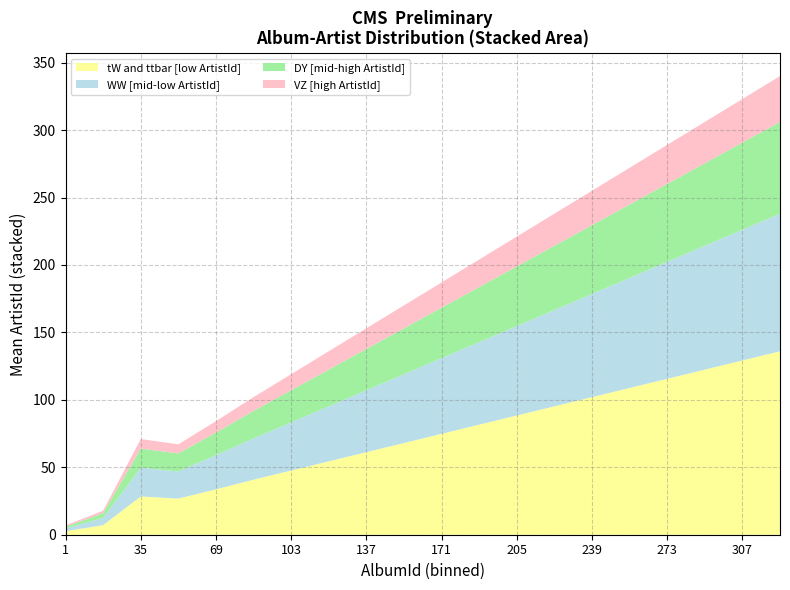

Is it true that tW and ttbar [low ArtistId] equals 43.7 at 171?

False